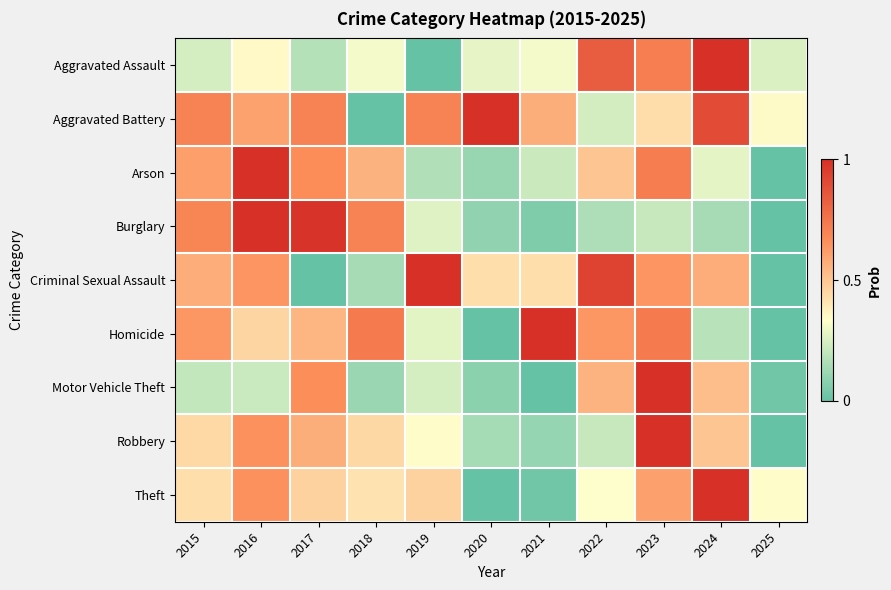

At how many categories does at least one series exceed 0?

11